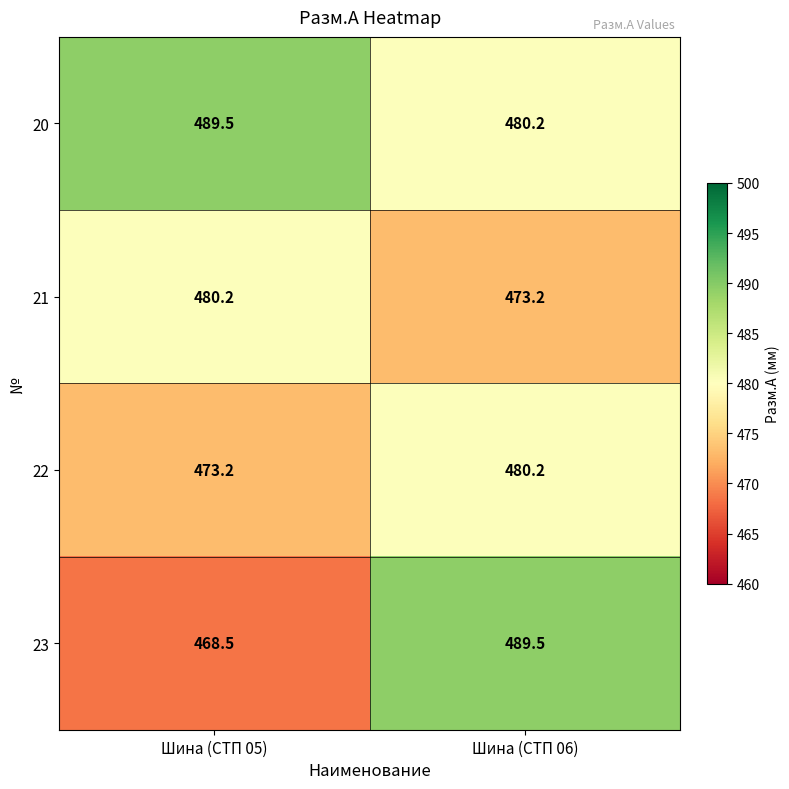

At which category is the sum across all series the highest?

Шина (СТП 06)